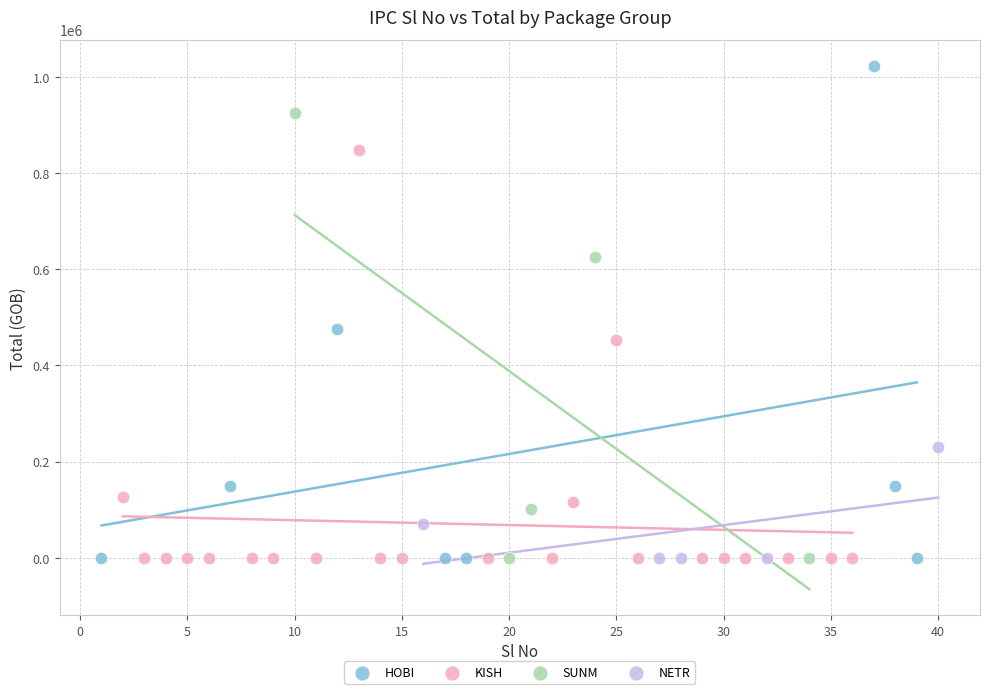

Which series has the widest spread of Y values?

HOBI